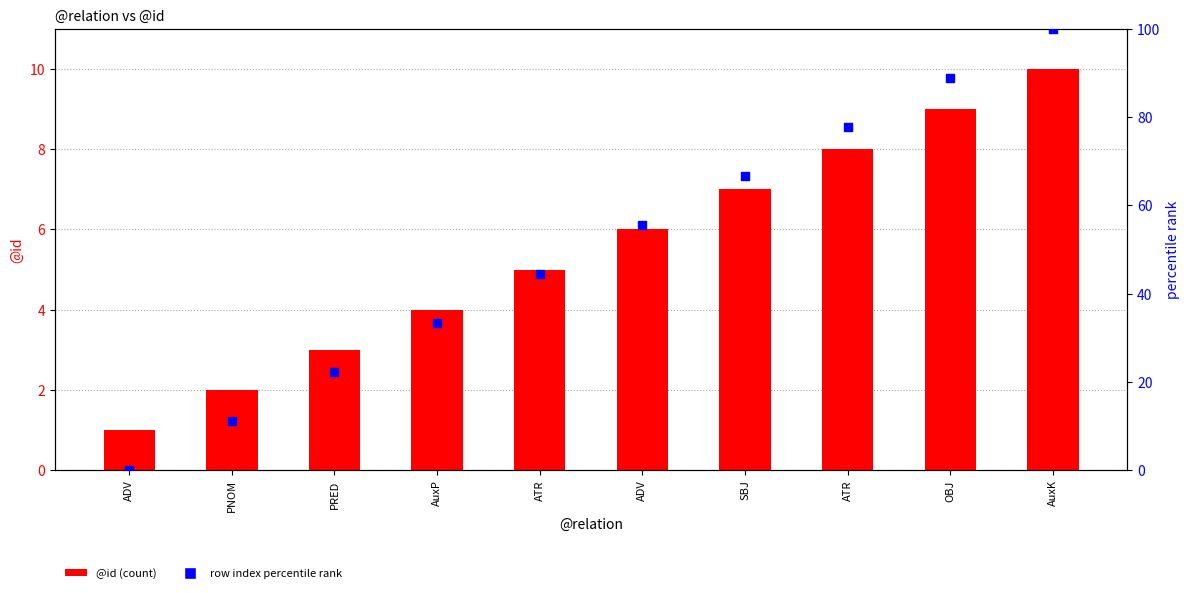

Which series has the largest total across all categories?

row index percentile rank